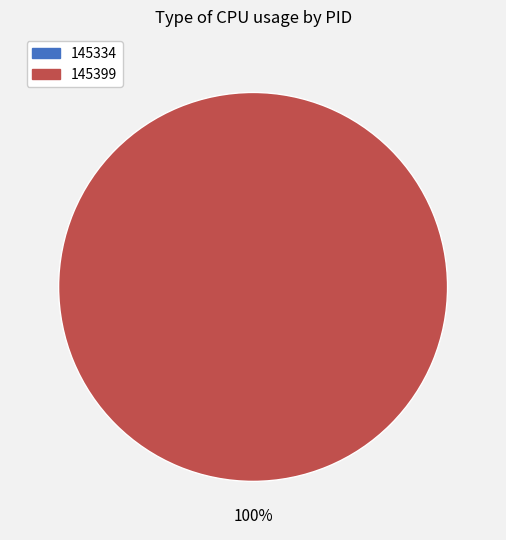

To the nearest percent, what is the combined percentage of 145334 and 145399?

100%